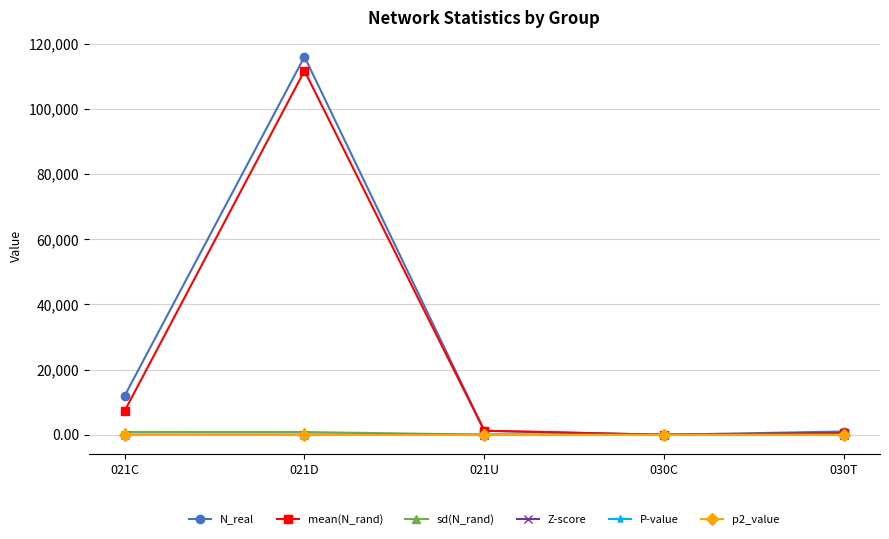

Which series has the largest range (max minus min)?

N_real